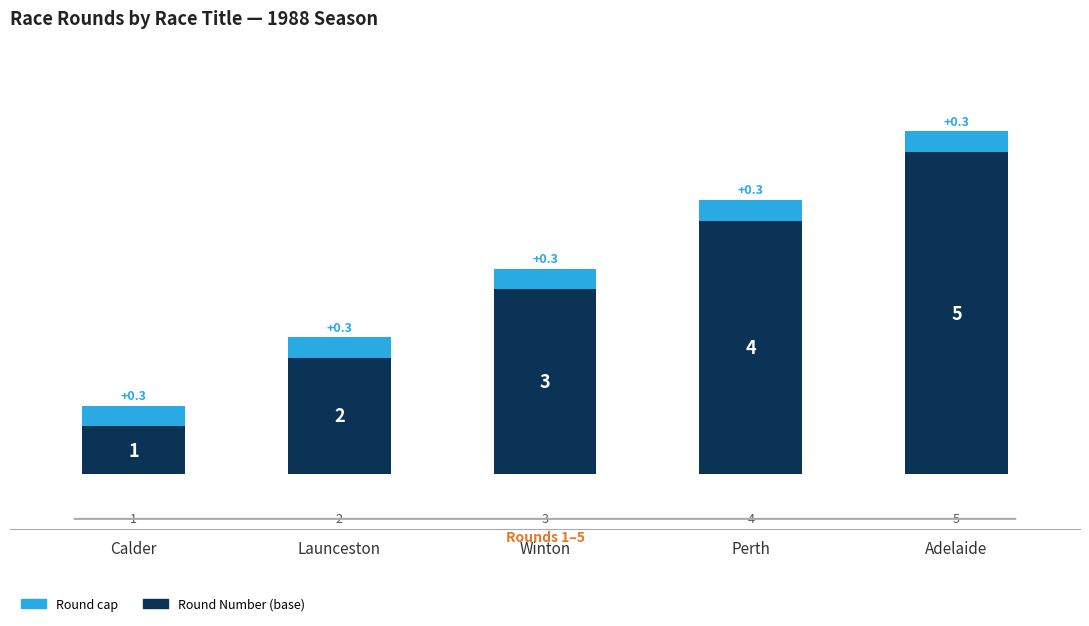

Are the bars grouped side by side (vs. stacked)?

No